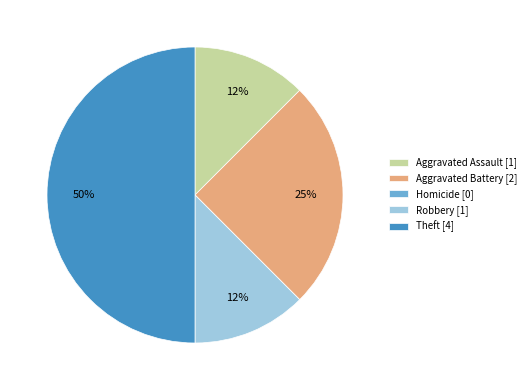

Do Robbery [1] and Theft [4] together represent more than half of the pie?

Yes